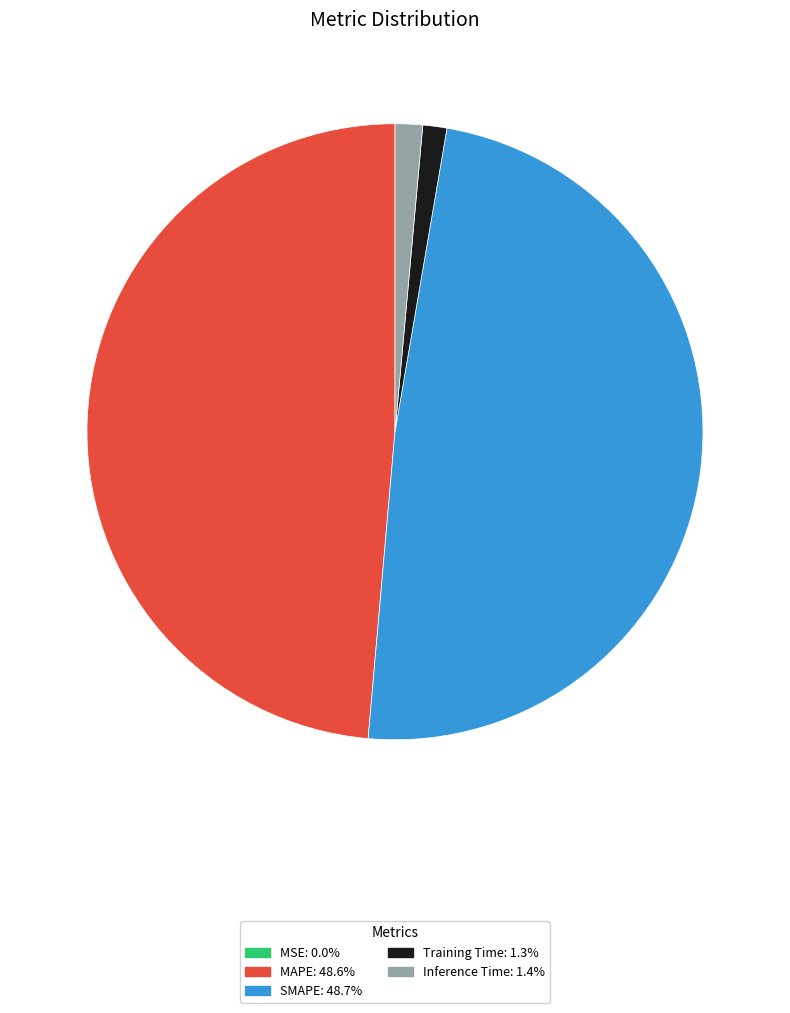

Do Training Time and Inference Time together represent more than half of the pie?

No